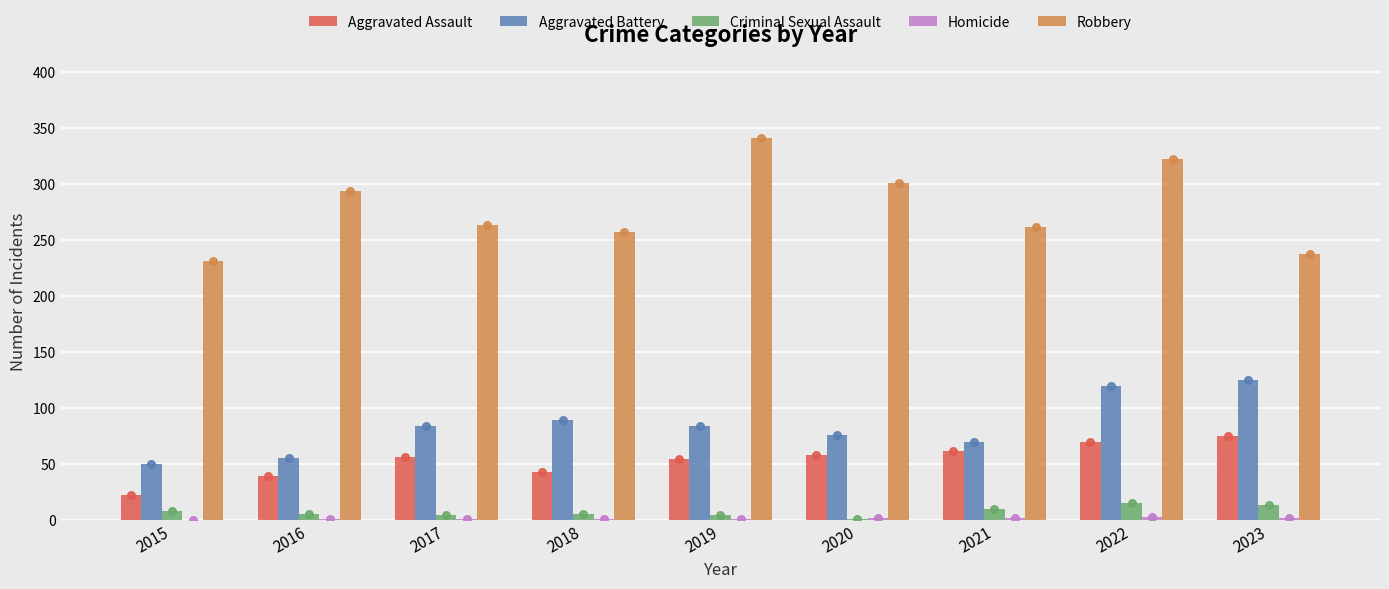

What are all the series names shown in the legend?

Aggravated Assault, Aggravated Battery, Criminal Sexual Assault, Homicide, Robbery